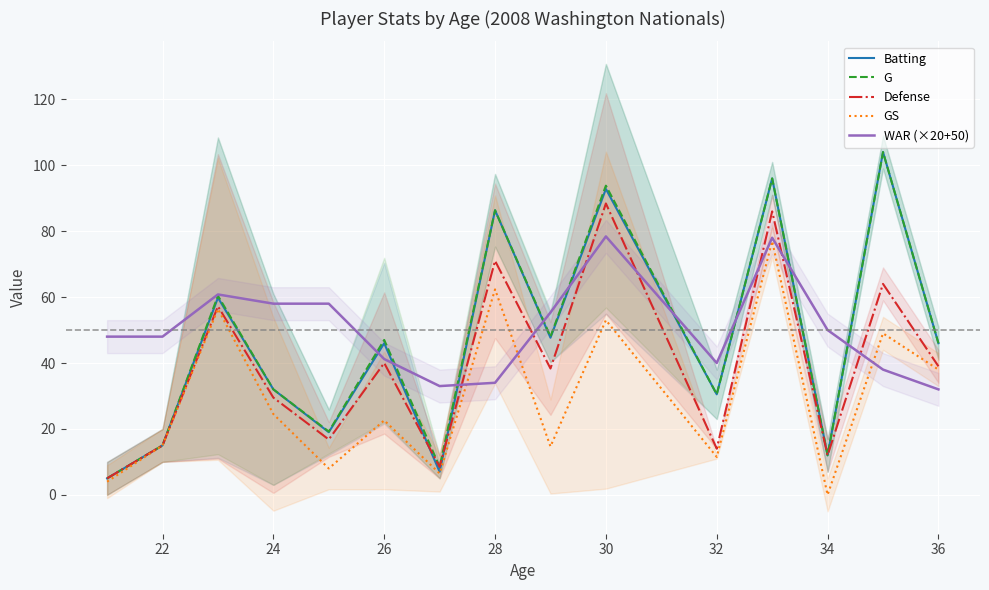

Which series has the widest spread of values?

Batting